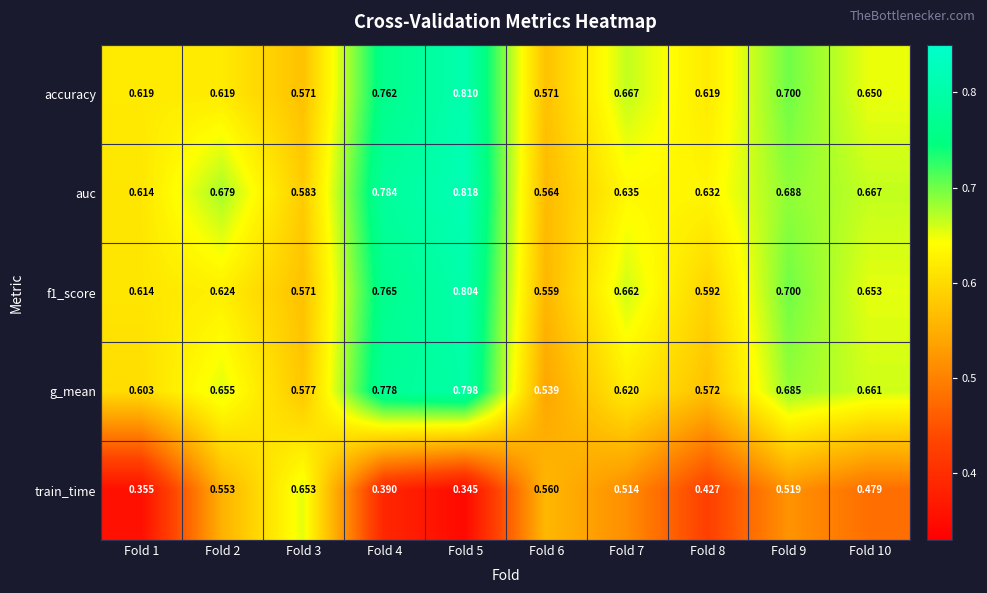

Which series has the largest total across all categories?

auc